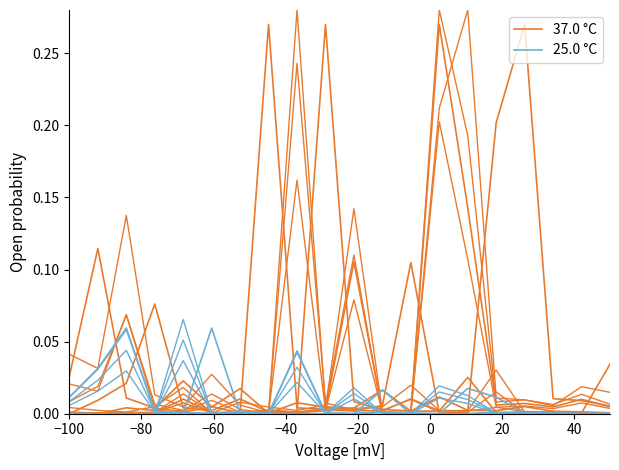

Reading left to right, transcribe all the data shown in this chart.

37.0 °C: 0.0	0.1	0.0	0.0	0.0	0.0	0.0	0.3	0.0	0.0	0.0	0.0	0.0	0.0	0.0	0.0	0.0	0.0	0.0	0.0
25.0 °C: 0.0	0.0	0.1	0.0	0.0	0.0	0.0	0.0	0.0	0.0	0.0	0.0	0.0	0.0	0.0	0.0	0.0	0.0	0.0	0.0